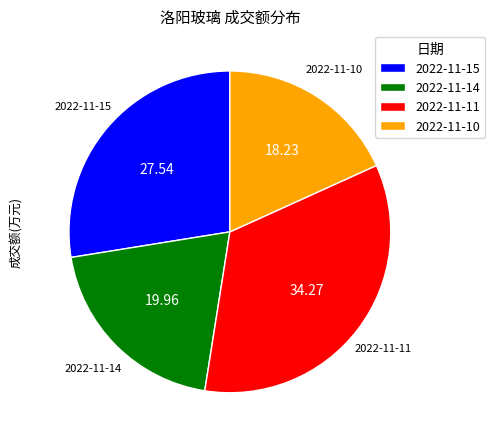

How many segments does this pie chart have?

4